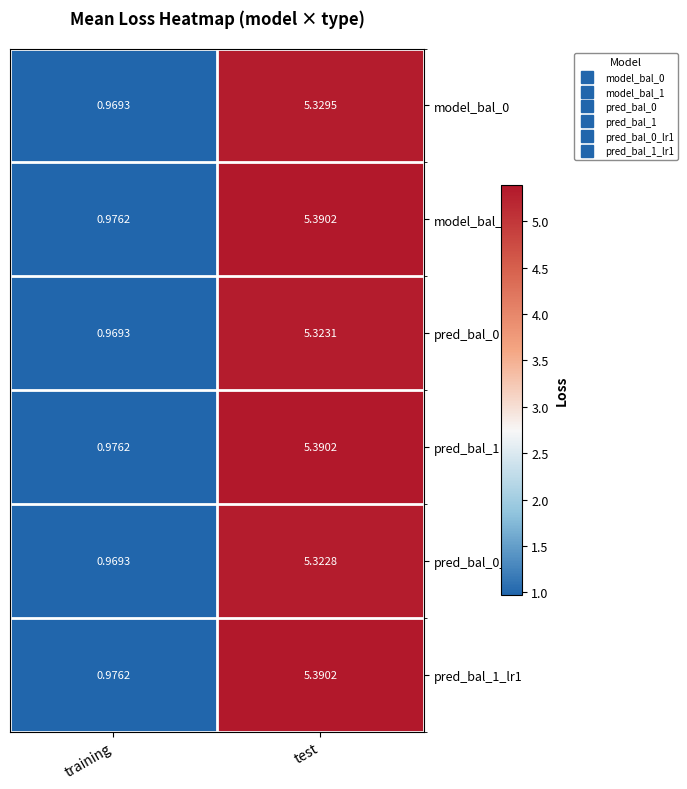

Where does the pred_bal_0 series first go above 5?

test